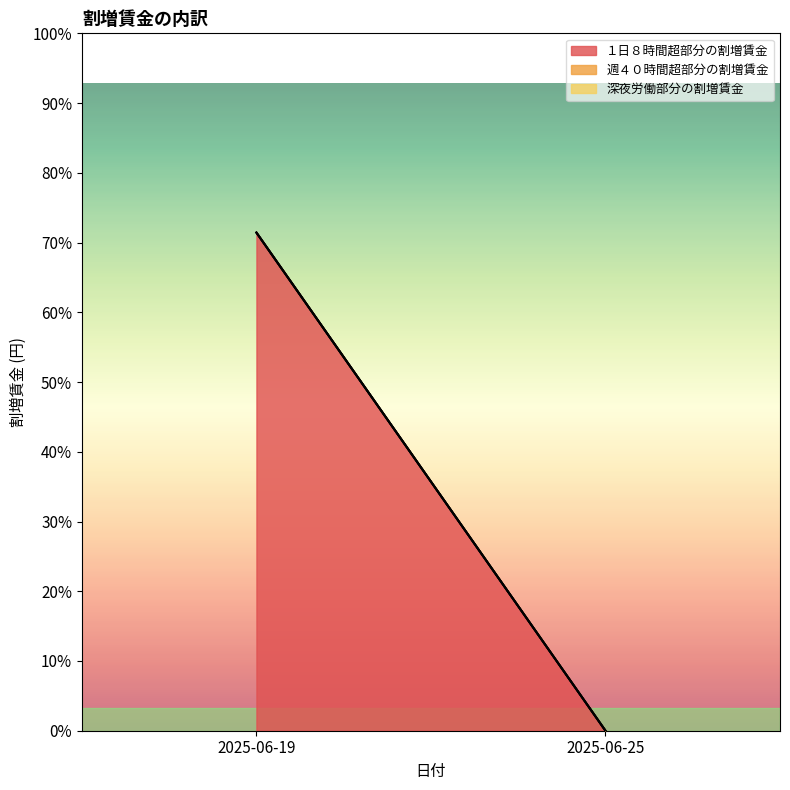

Reading left to right, what are all the values shown in this chart?

１日８時間超部分の割増賃金: 2025-06-19=325	2025-06-25=0
週４０時間超部分の割増賃金: 2025-06-19=0	2025-06-25=0
深夜労働部分の割増賃金: 2025-06-19=0	2025-06-25=0